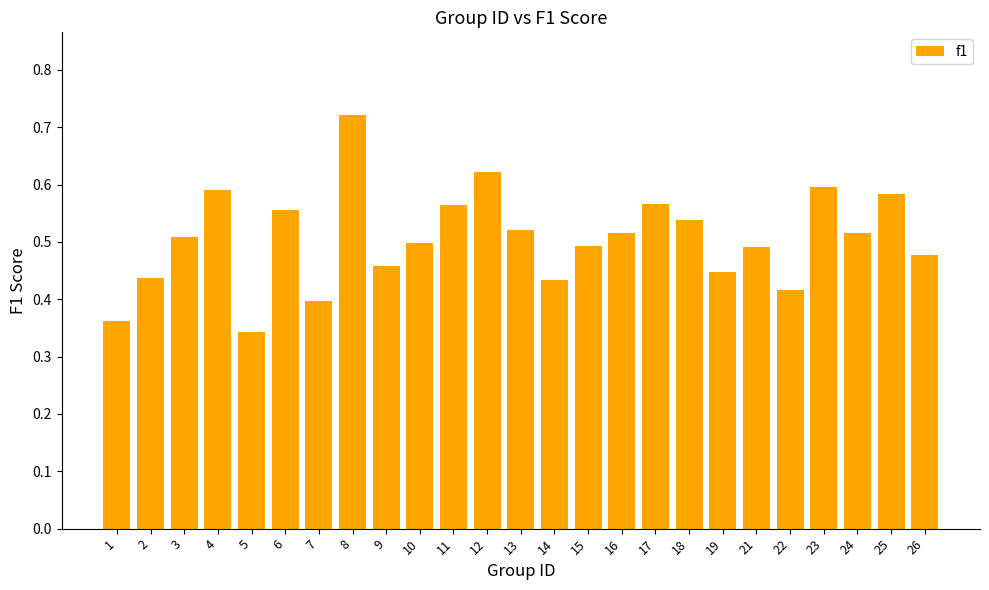

The value at 1 is 0.2. True or false?

False